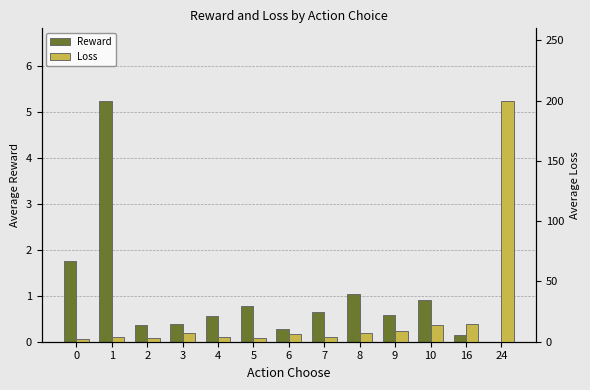

What is the spread (max minus min) of values at 7?

3.4